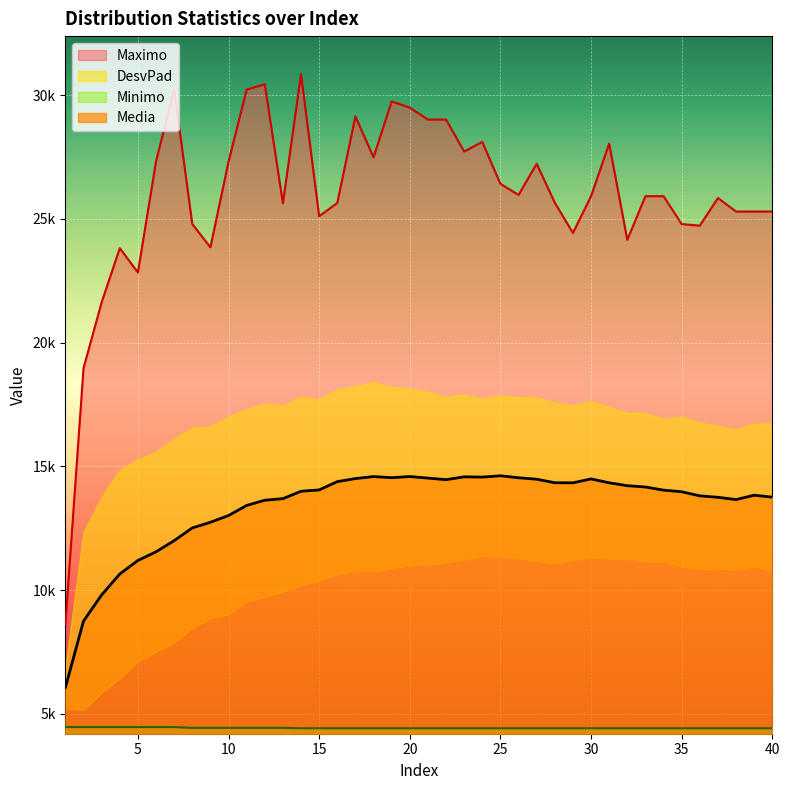

Rank the categories by Maximo value from highest to lowest.

14, 12, 7, 11, 19, 20, 17, 21, 22, 24, 31, 23, 18, 6, 10, 27, 25, 26, 33, 34, 30, 37, 28, 16, 13, 38, 39, 40, 15, 8, 35, 36, 29, 32, 9, 4, 5, 3, 2, 1